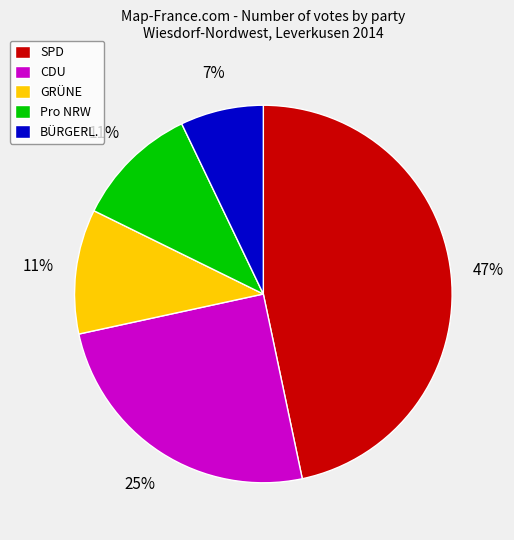

How many slices are in this pie chart?

5